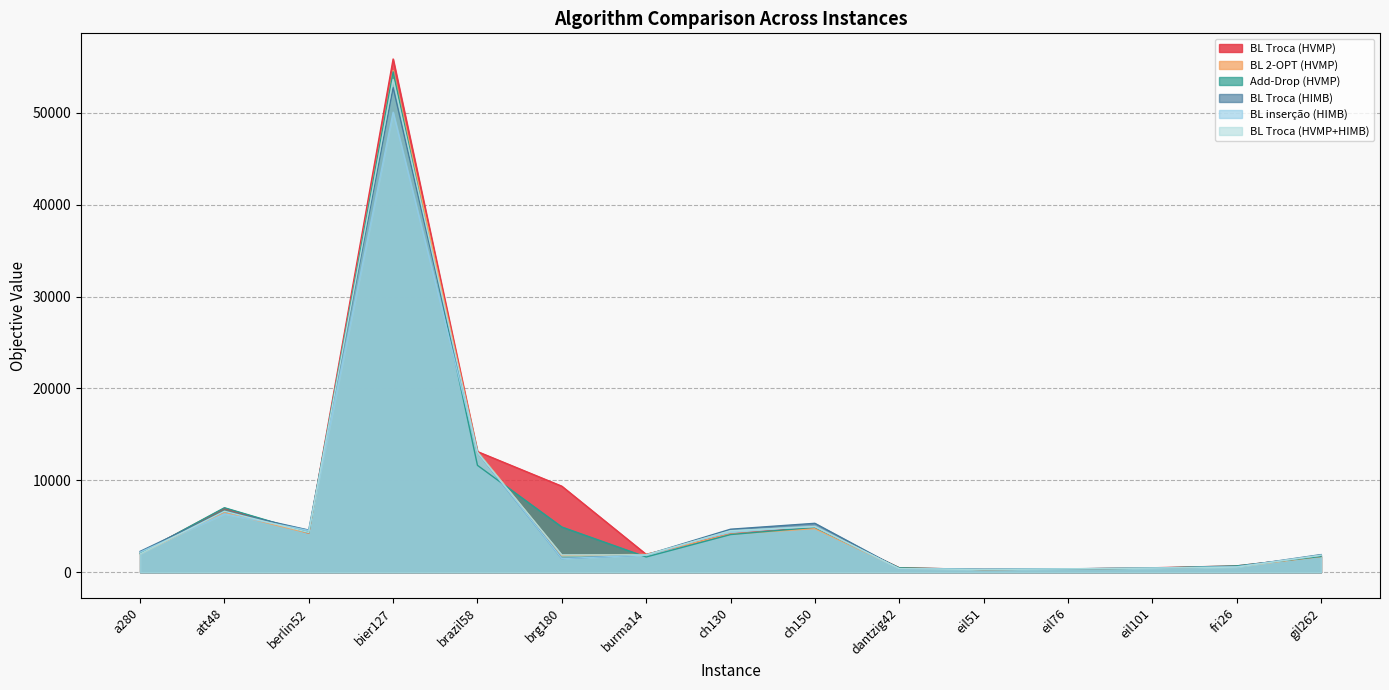

What is the maximum value for Add-Drop (HVMP)?

54453.2